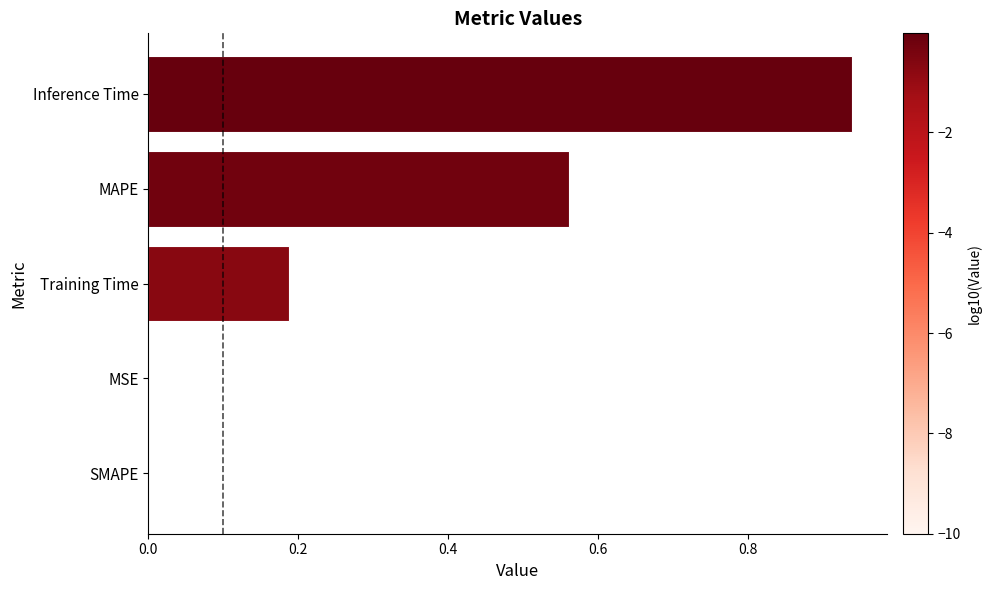

The chart shows a value of 0.0 at SMAPE. True or false?

True